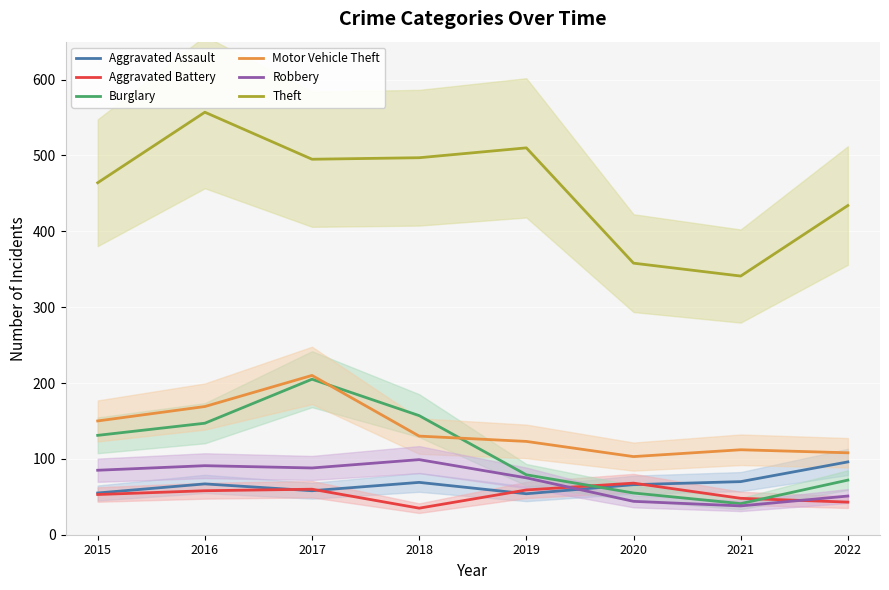

The value of Motor Vehicle Theft at 2021 is 112. True or false?

True